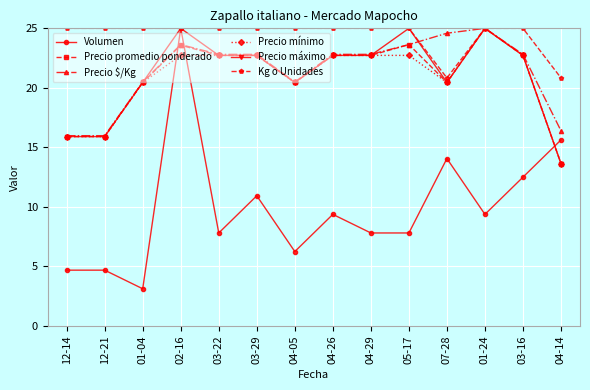

At which category does Volumen reach its first local valley?

01-04